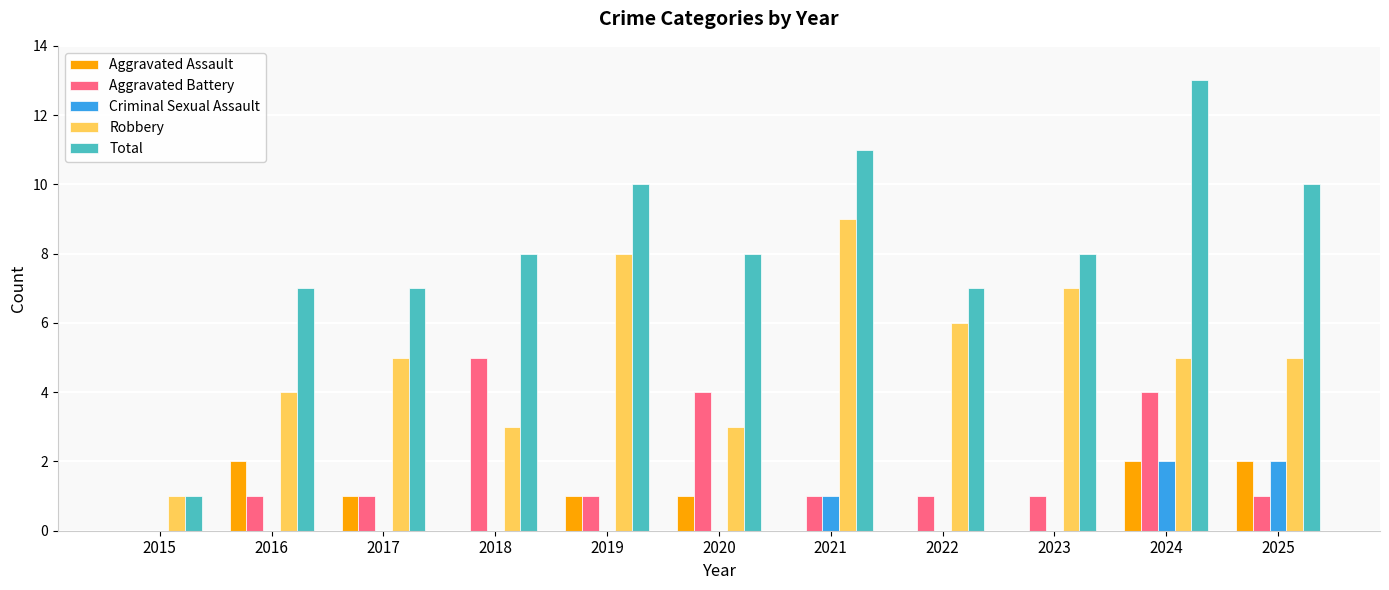

Reading left to right, what are all the values shown in this chart?

Aggravated Assault: 2015=0	2016=2	2017=1	2018=0	2019=1	2020=1	2021=0	2022=0	2023=0	2024=2	2025=2
Aggravated Battery: 2015=0	2016=1	2017=1	2018=5	2019=1	2020=4	2021=1	2022=1	2023=1	2024=4	2025=1
Criminal Sexual Assault: 2015=0	2016=0	2017=0	2018=0	2019=0	2020=0	2021=1	2022=0	2023=0	2024=2	2025=2
Robbery: 2015=1	2016=4	2017=5	2018=3	2019=8	2020=3	2021=9	2022=6	2023=7	2024=5	2025=5
Total: 2015=1	2016=7	2017=7	2018=8	2019=10	2020=8	2021=11	2022=7	2023=8	2024=13	2025=10